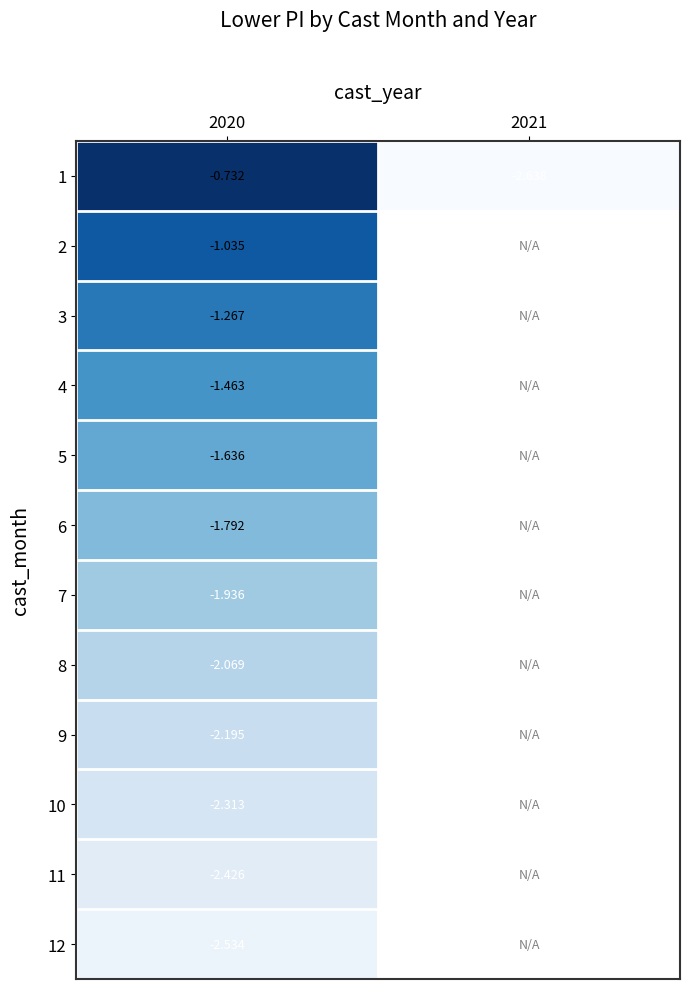

Is it true that 12 equals -0.9 at 2020?

False